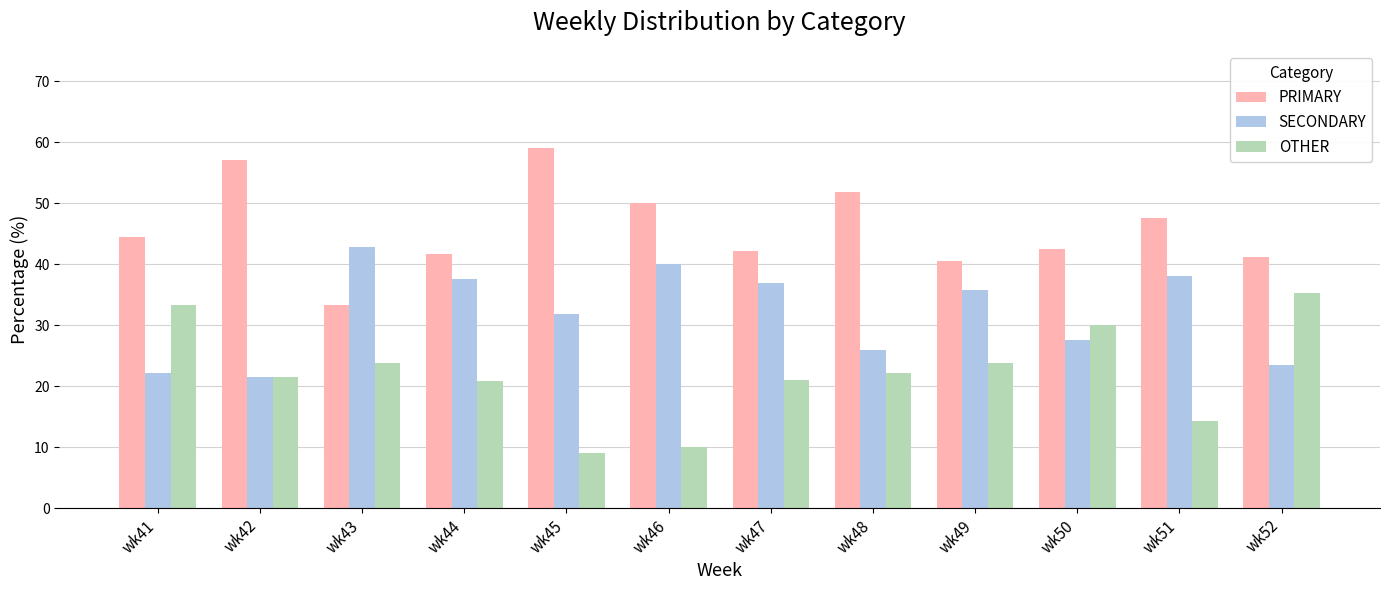

What is the sum of all PRIMARY values?

551.4